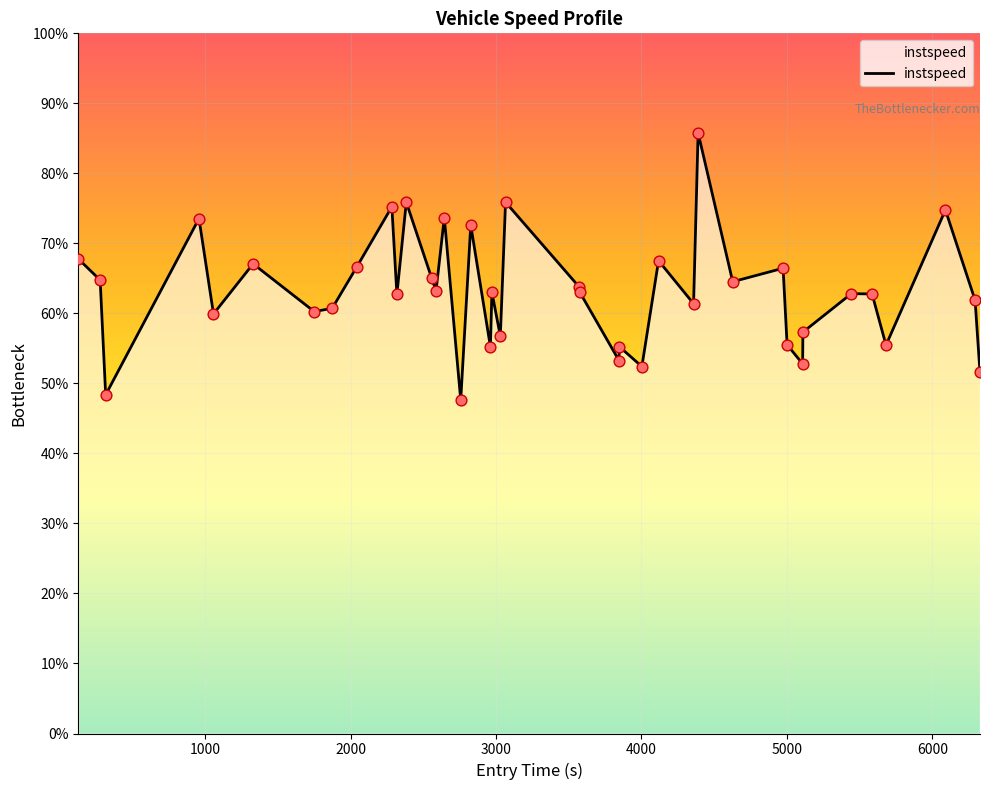

Is this an area chart (filled region under the line)?

Yes